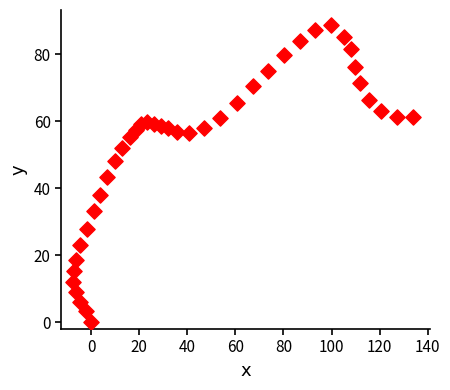

What is the range of Y values (max minus min)?

88.7